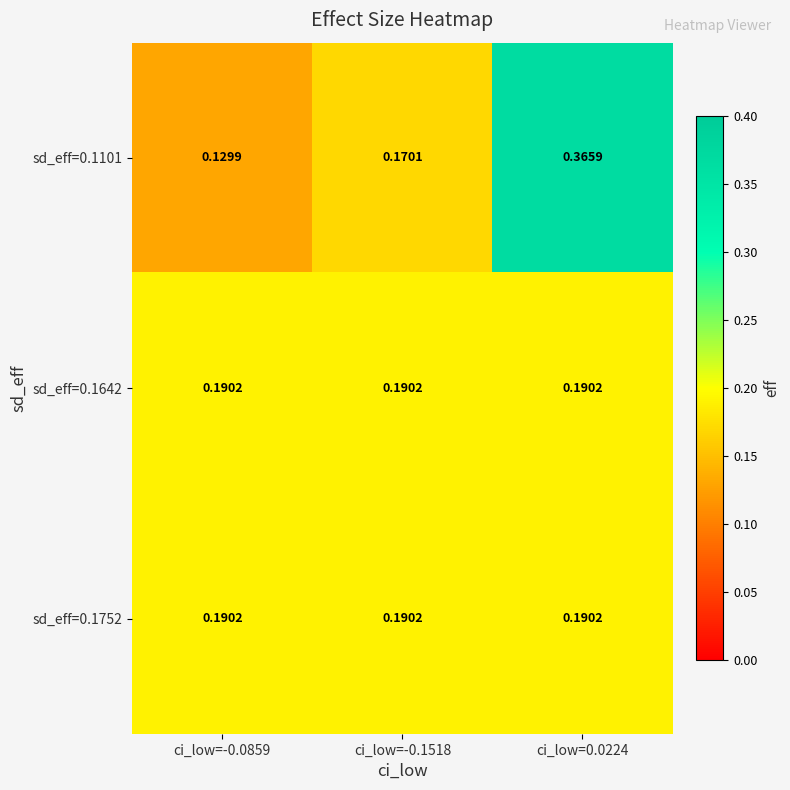

Count the number of data series in this chart.

3